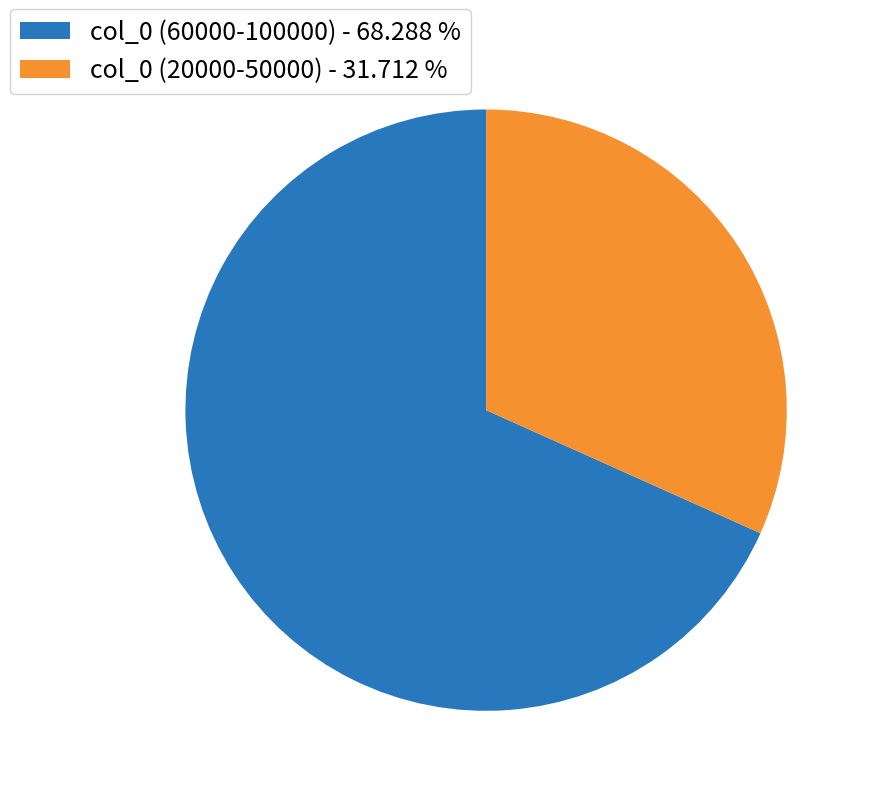

Which slice is the largest?

col_0 (60000-100000) - 68.288 %